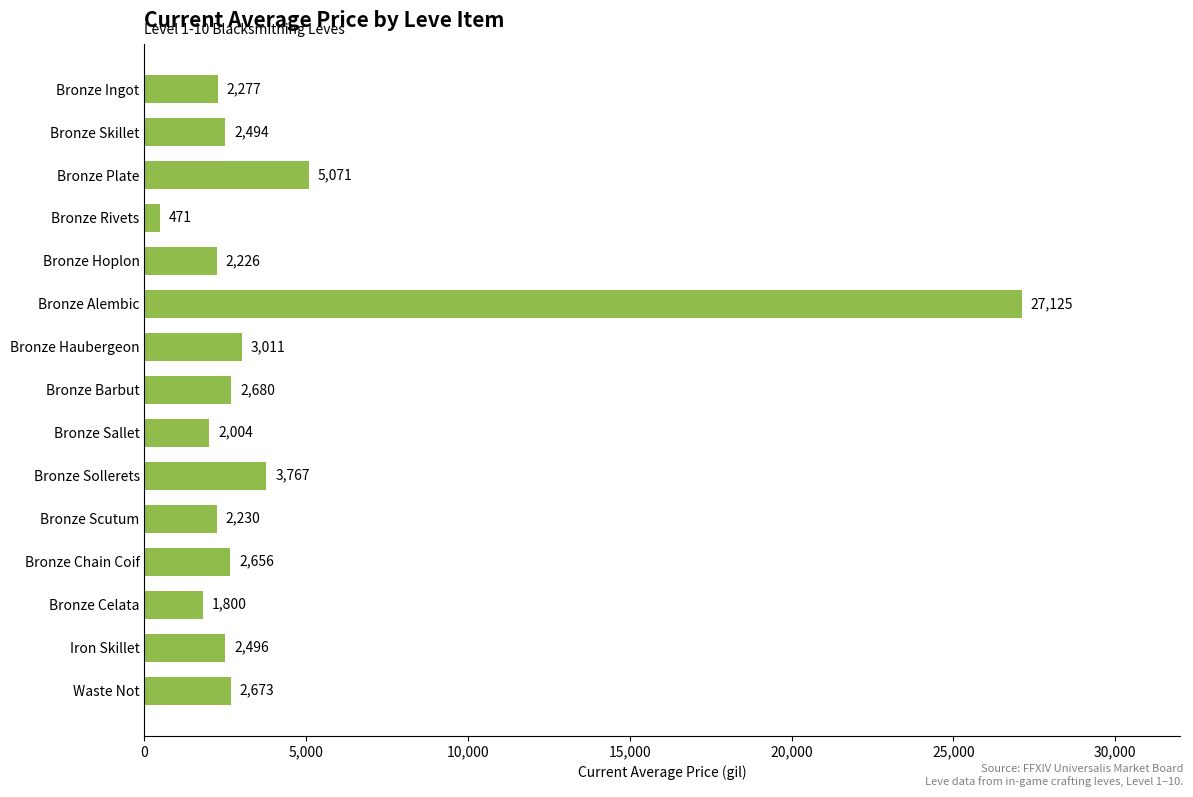

Rank the categories by value from highest to lowest.

Bronze Alembic, Bronze Plate, Bronze Sollerets, Bronze Haubergeon, Bronze Barbut, Waste Not, Bronze Chain Coif, Iron Skillet, Bronze Skillet, Bronze Ingot, Bronze Scutum, Bronze Hoplon, Bronze Sallet, Bronze Celata, Bronze Rivets